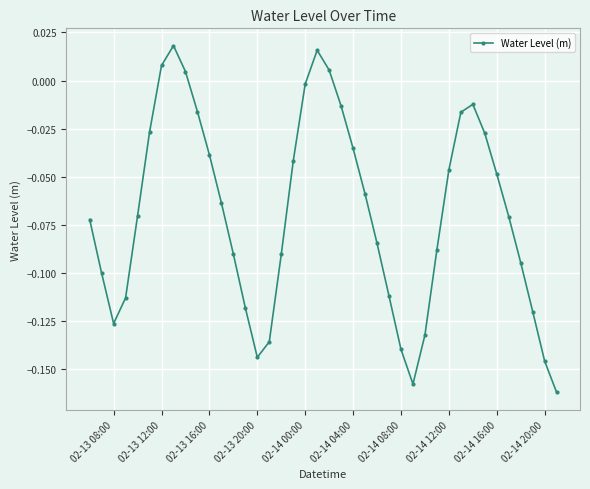

How many interior local valleys (lower than both neighbors) does the data have?

3